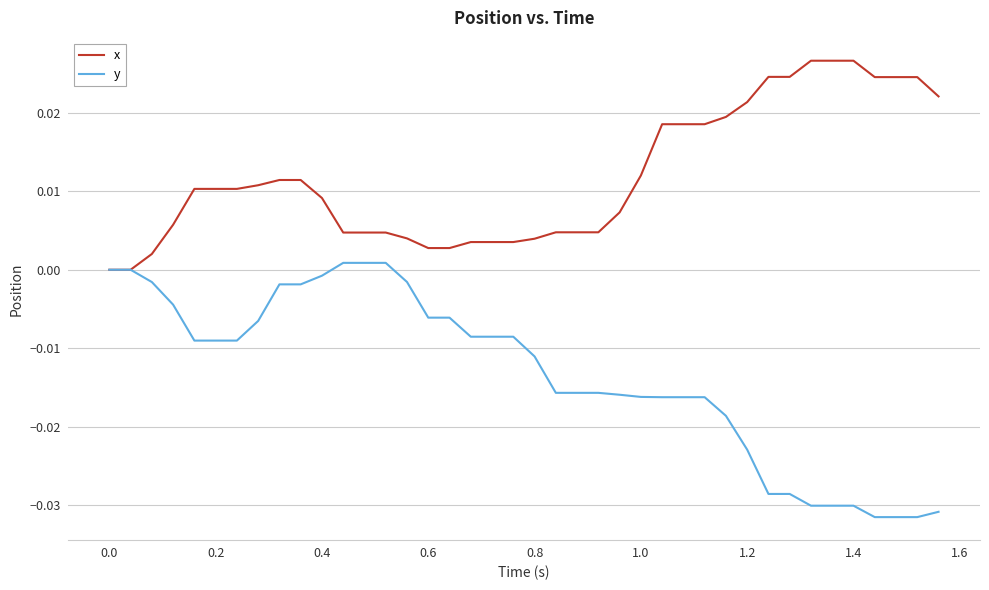

List the series in order of their peak value, highest first.

x, y